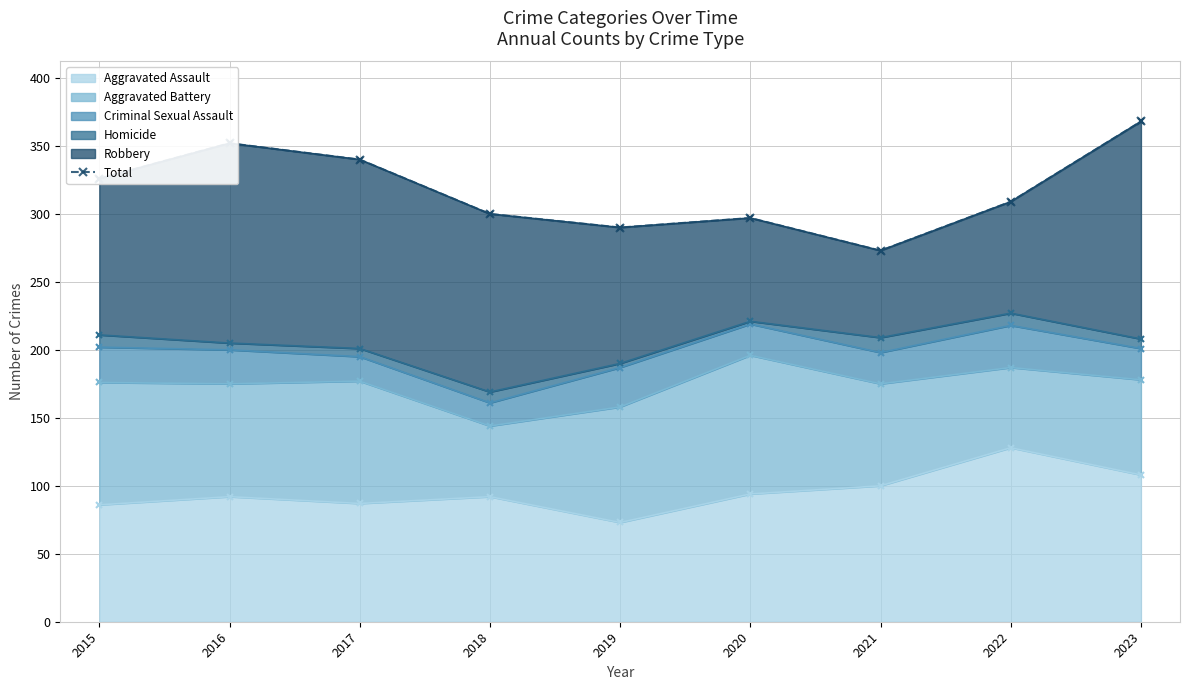

What is the difference between the maximum and minimum values?

95